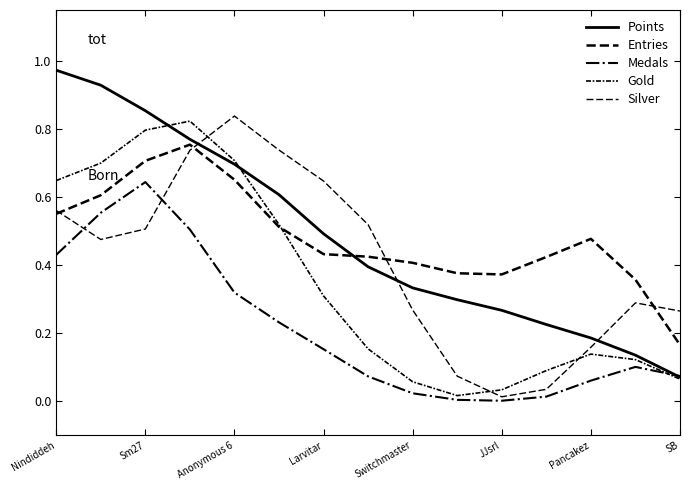

List the series in order of their peak value, highest first.

Points, Silver, Gold, Entries, Medals